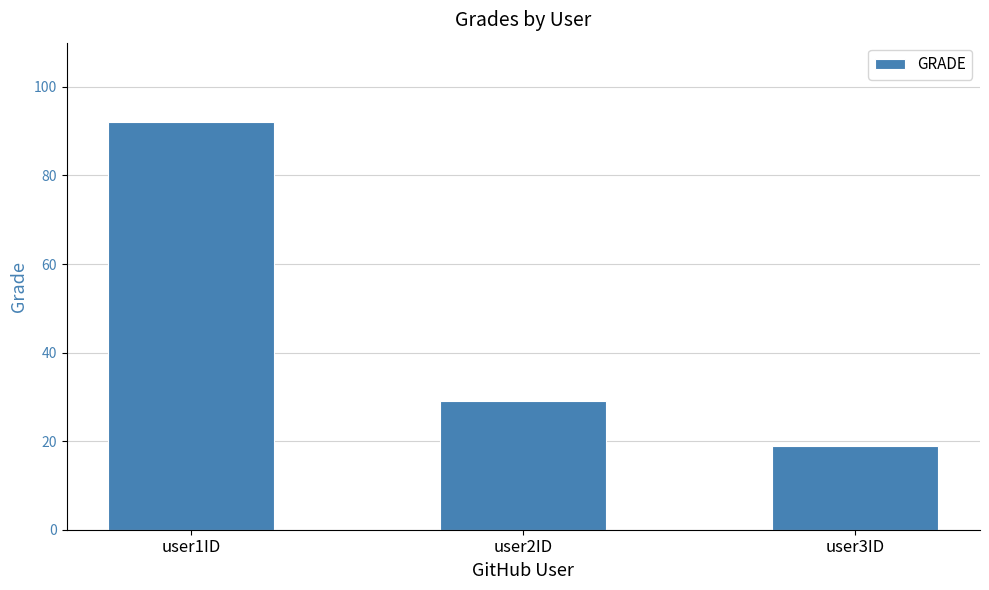

Reading right to left, transcribe all the data shown in this chart.

user3ID=19	user2ID=29	user1ID=92